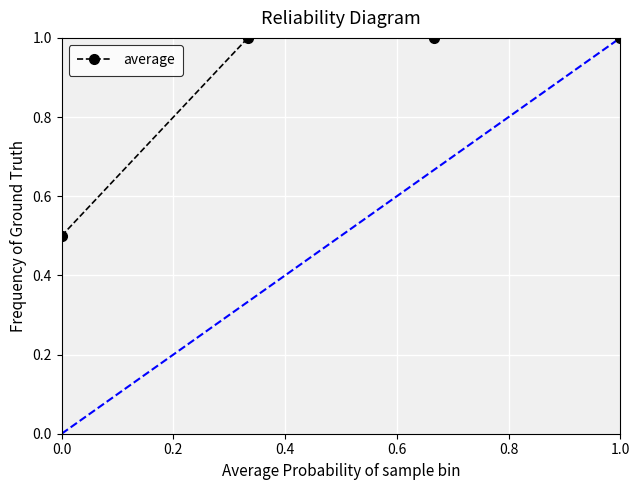

What is the maximum value shown in the chart?

1.0